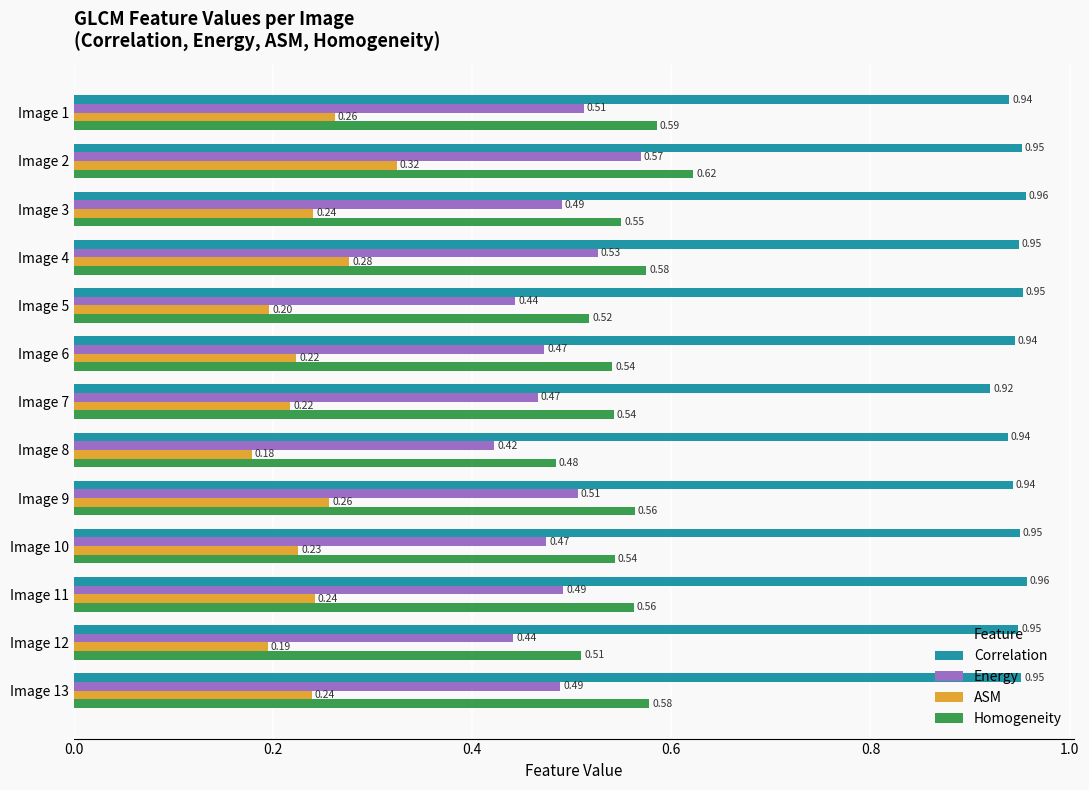

List the series in order of their peak value, highest first.

Correlation, Homogeneity, Energy, ASM